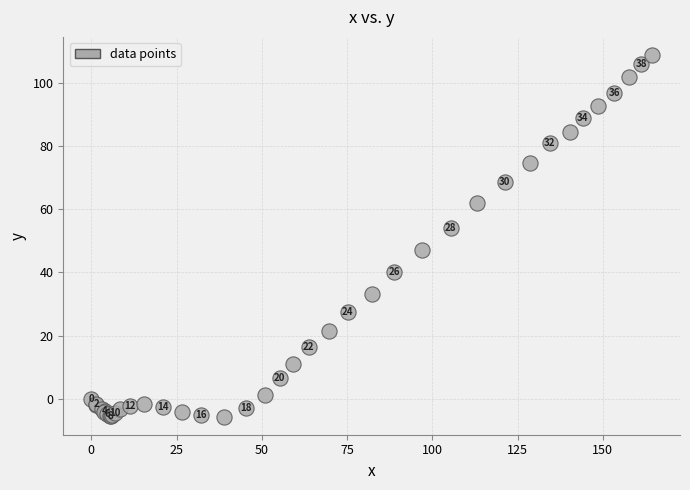

What Y value in the scatter plot is closest to 51?

54.1